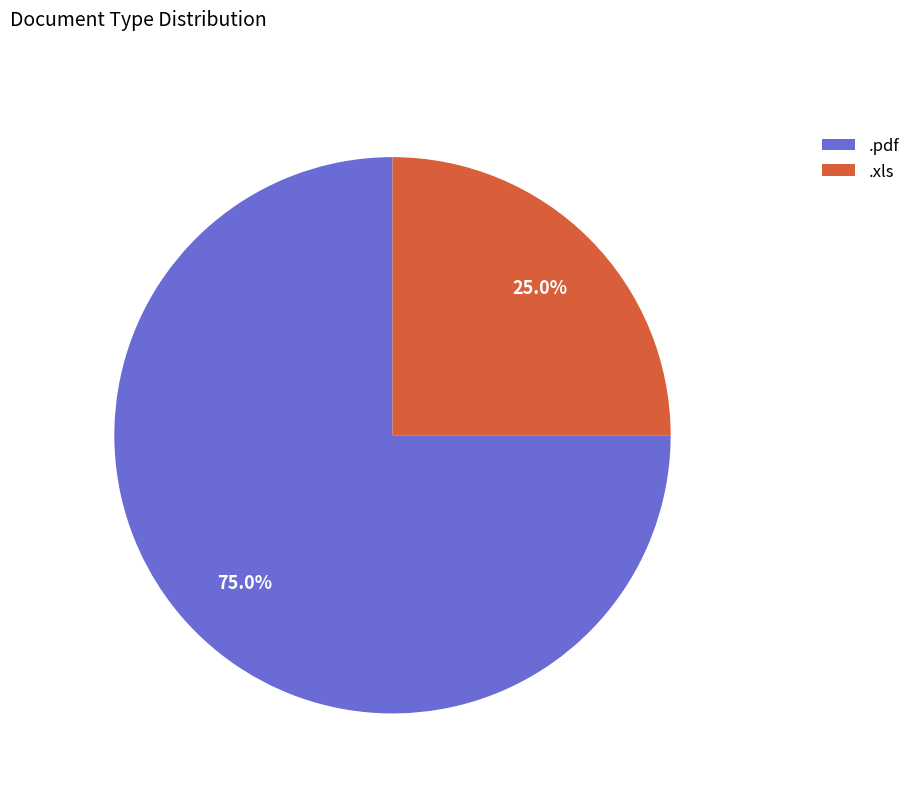

How many slices are in this pie chart?

2